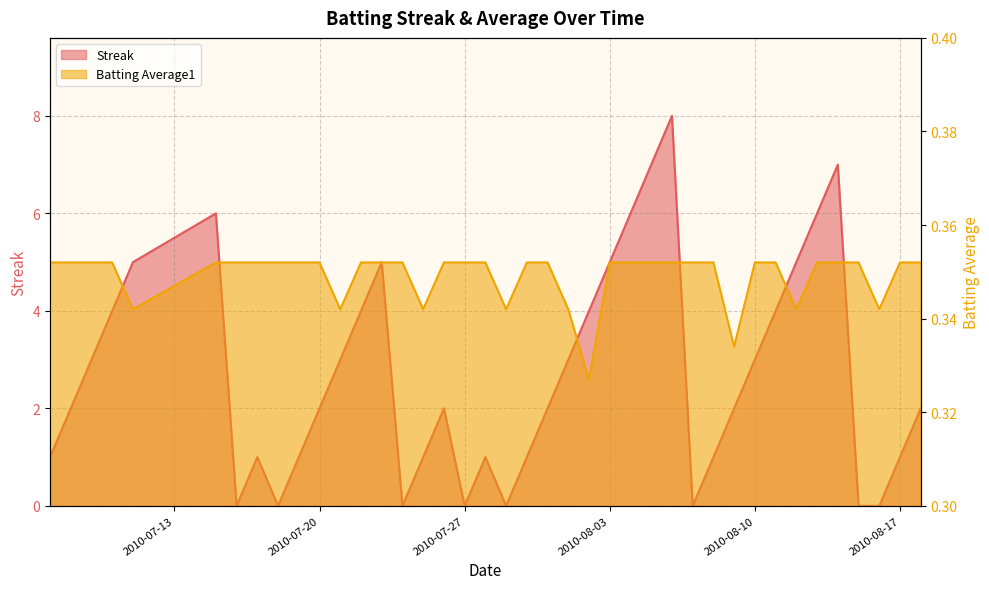

What value does the Streak series have at 2010-08-09?

2.0